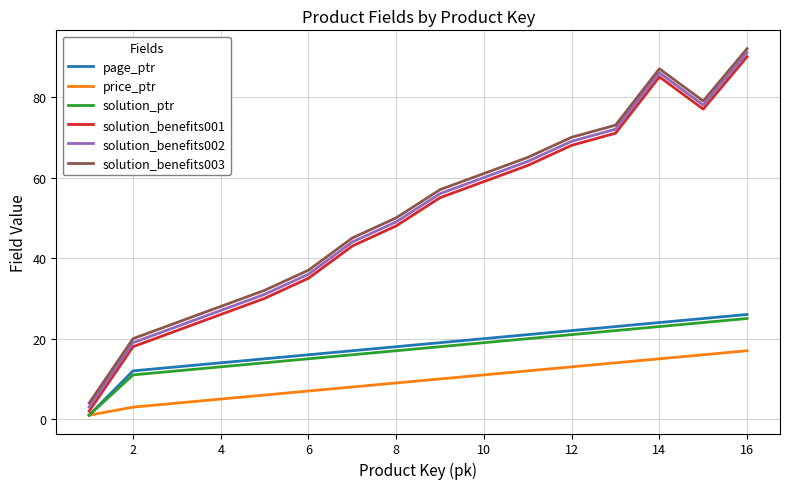

What is the maximum value shown in the chart?

92